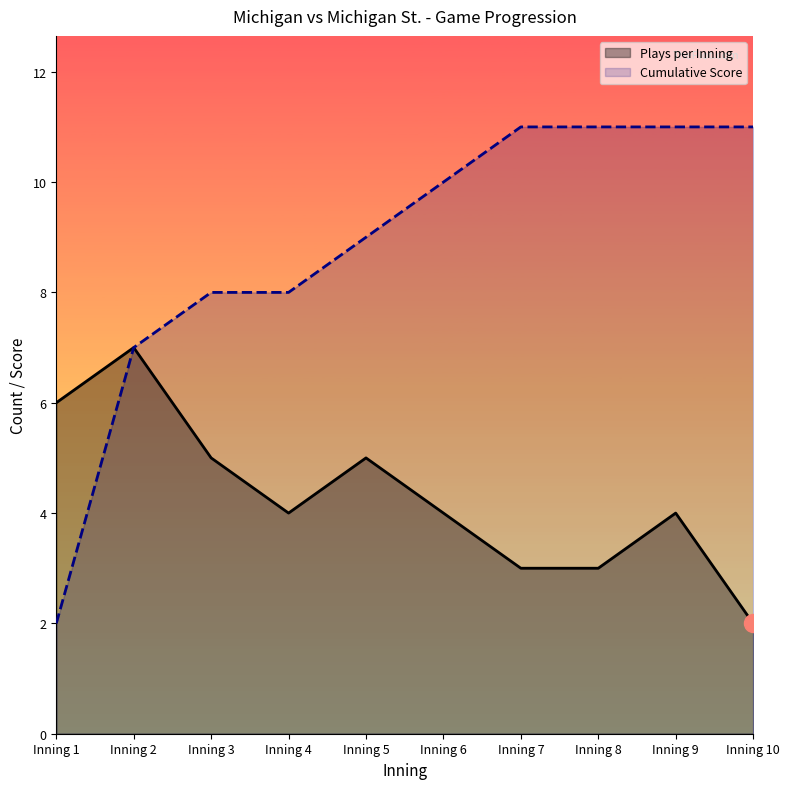

Where does the cumulative_score series first go above 10?

Inning 7